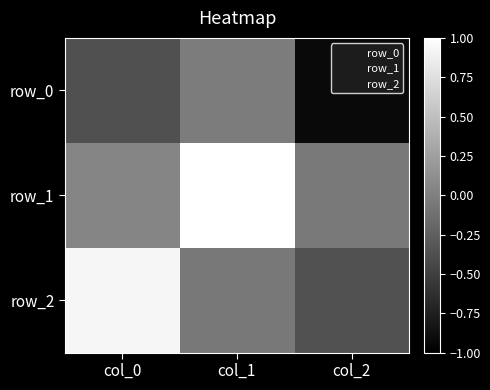

Which series changed the most between col_0 and col_2?

row_2